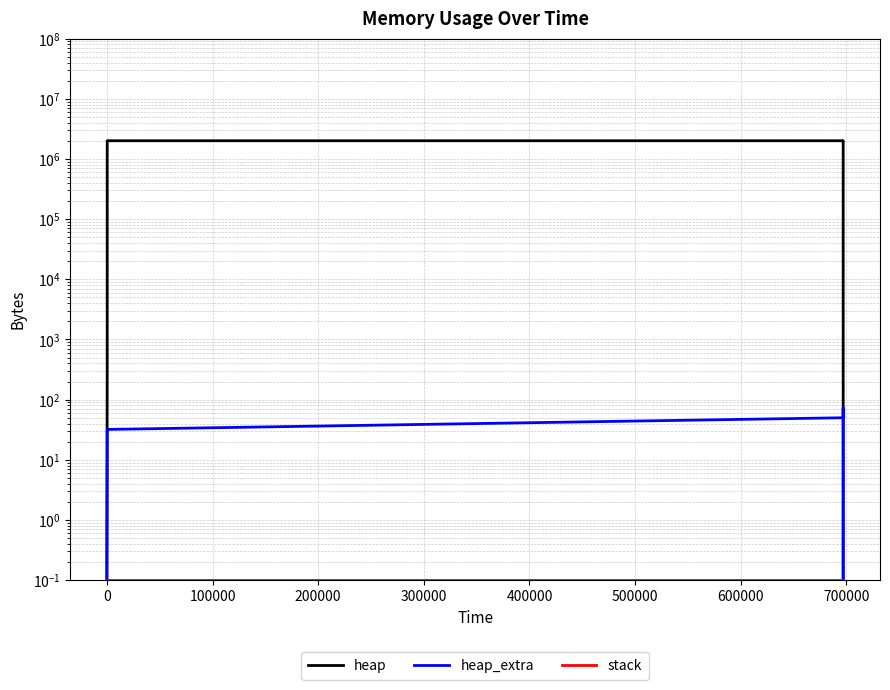

What is the highest value of the heap_extra series?

74.0